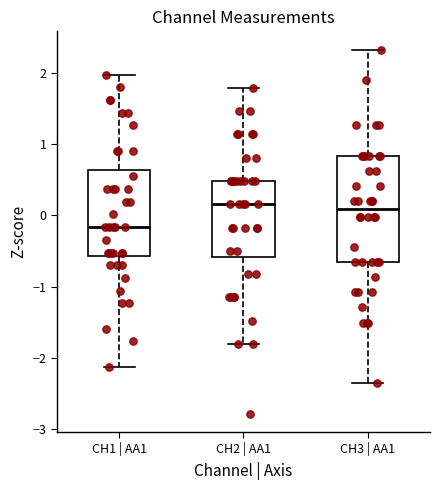

Reading left to right, transcribe this box plot: for each box, give where its median line is, the range the box spans, and where its two whiskers end, as read against the y-axis. The values are not printed on the chart, so give them approximately, as read against the axis.

CH1 | AA1: median -0.2, box -0.6 to 0.6, whiskers -2.1 to 2.0
CH2 | AA1: median 0.2, box -0.6 to 0.5, whiskers -1.8 to 1.8
CH3 | AA1: median 0.1, box -0.7 to 0.8, whiskers -2.4 to 2.3